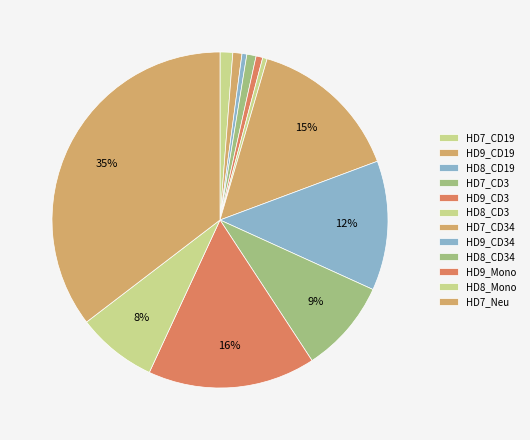

To the nearest percent, what is the difference between the HD9_CD3 and HD8_CD34 slice percentages?

8%